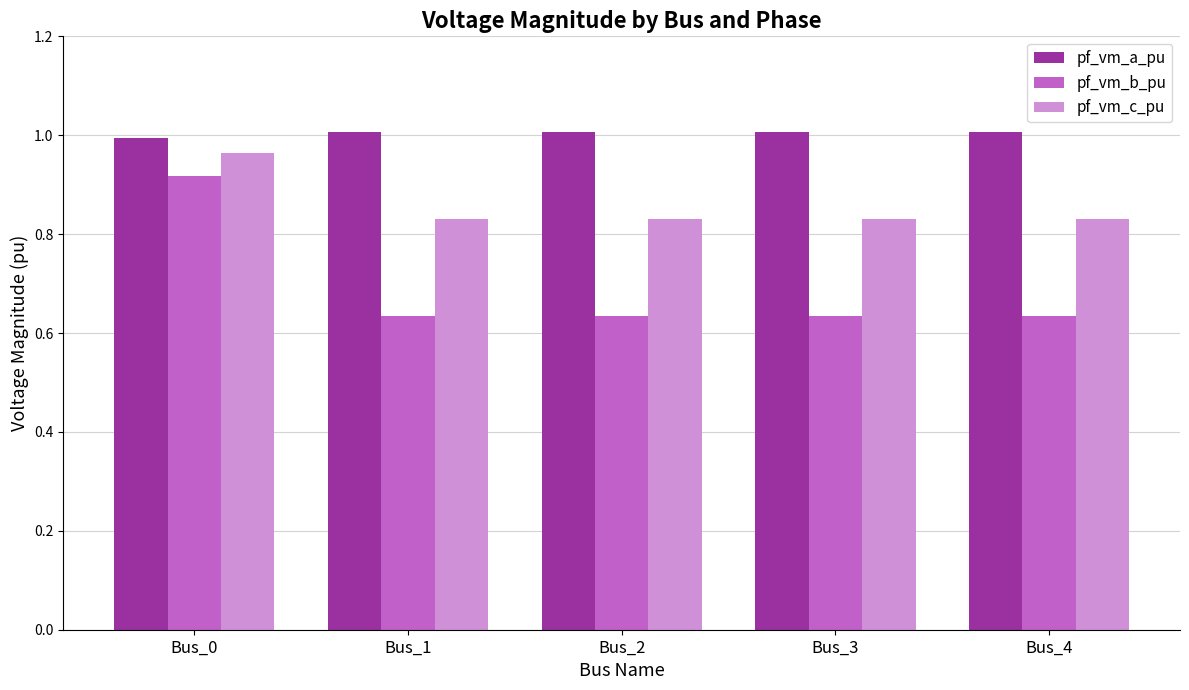

Is the value of pf_vm_b_pu at Bus_4 greater than the value of pf_vm_a_pu at Bus_4?

No